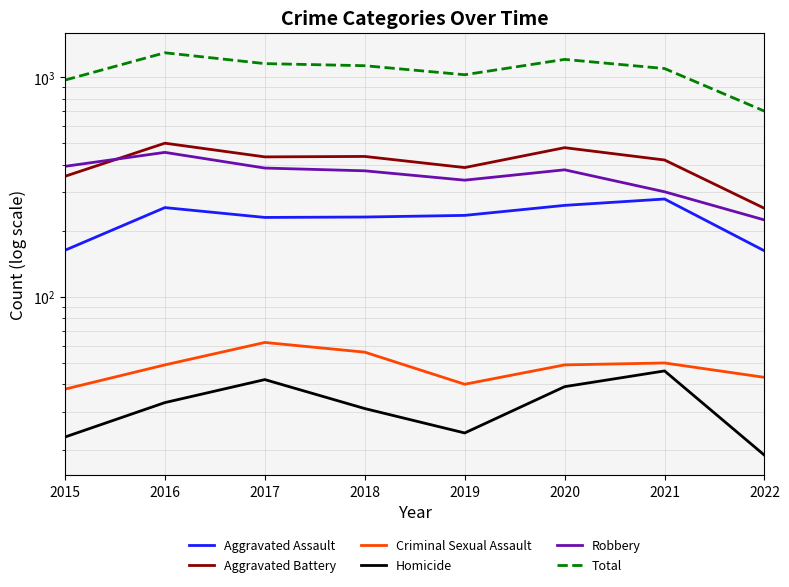

What is the difference between the Aggravated Assault values at 2015 and 2020?

98